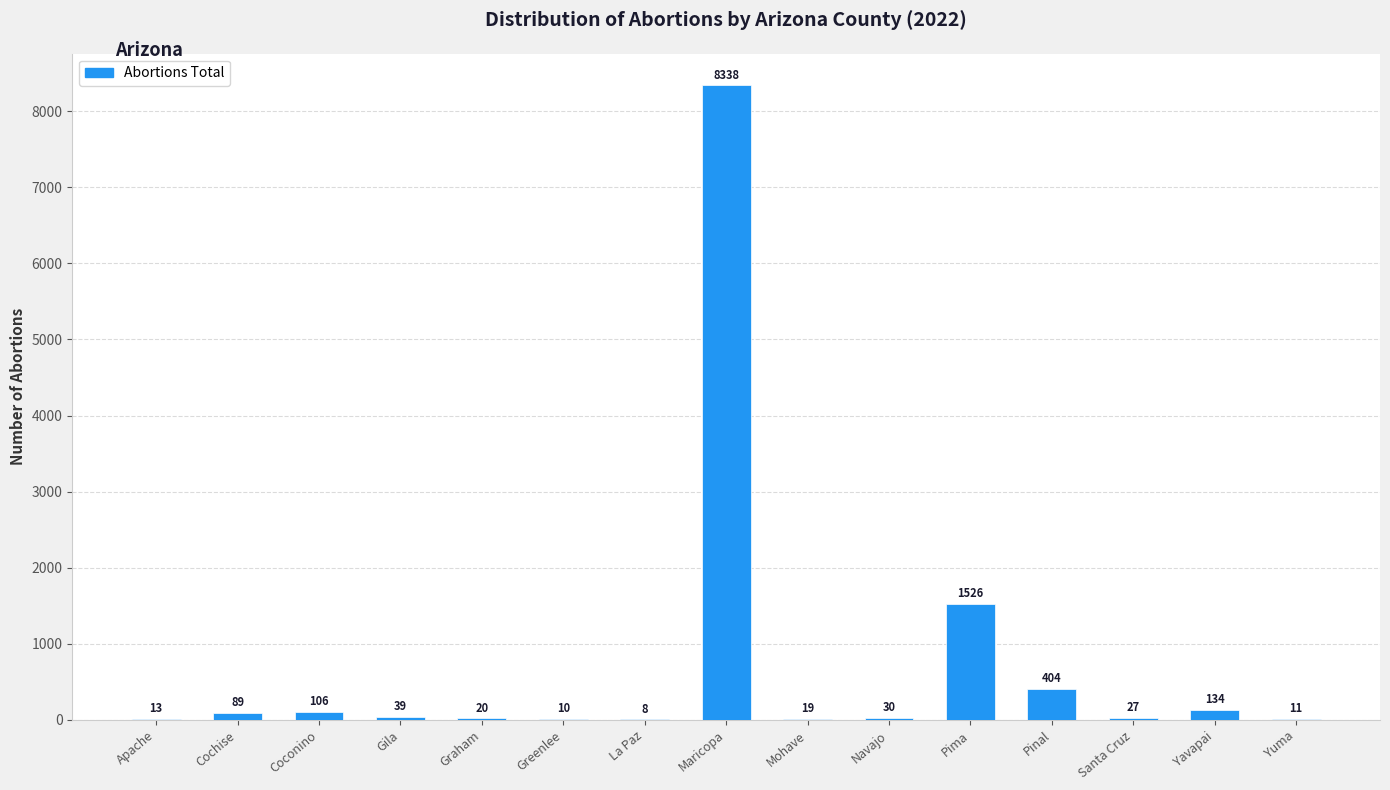

The chart shows a value of 20 at Graham. True or false?

True